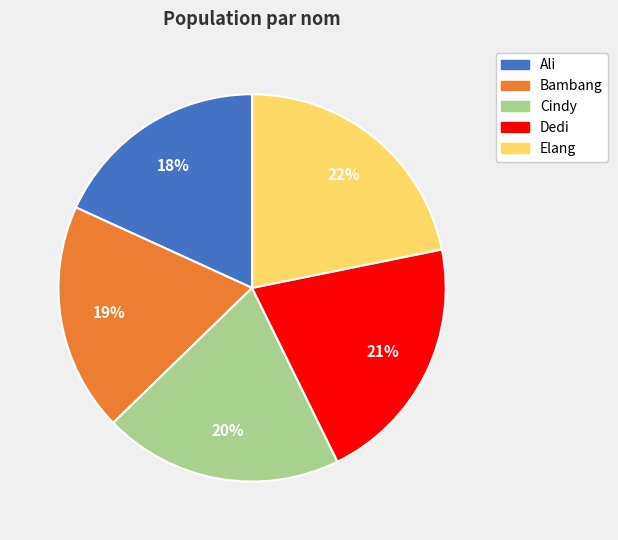

How many segments does this pie chart have?

5